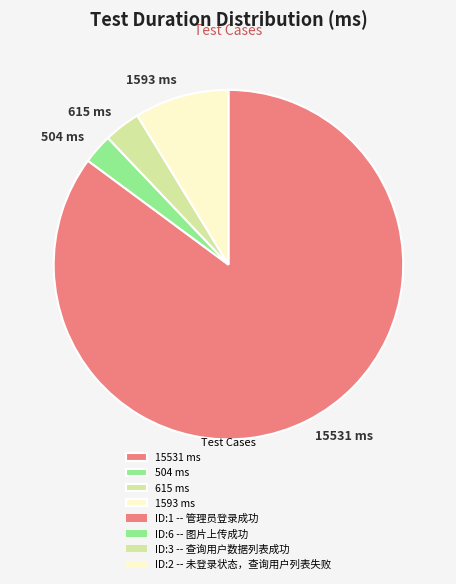

True or false: 1593 ms accounts for 9% of the total.

True